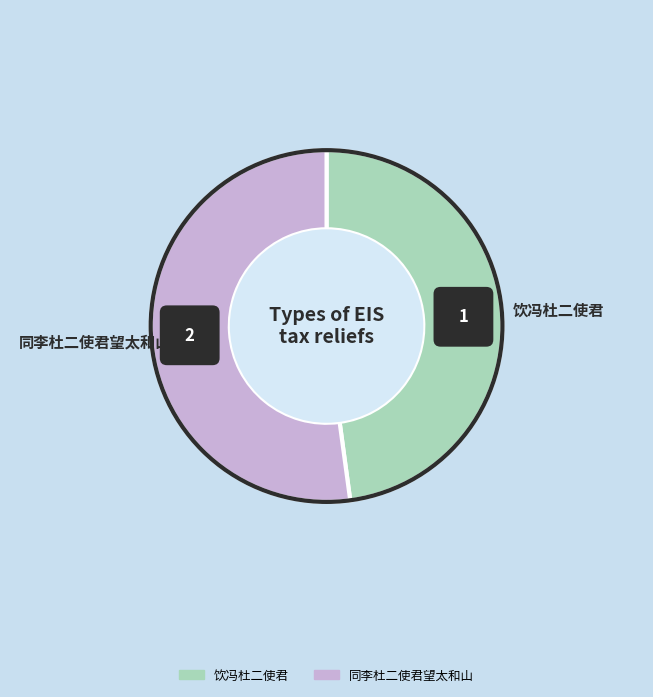

To the nearest percent, what is the difference between the 饮冯杜二使君 and 同李杜二使君望太和山 slice percentages?

4%